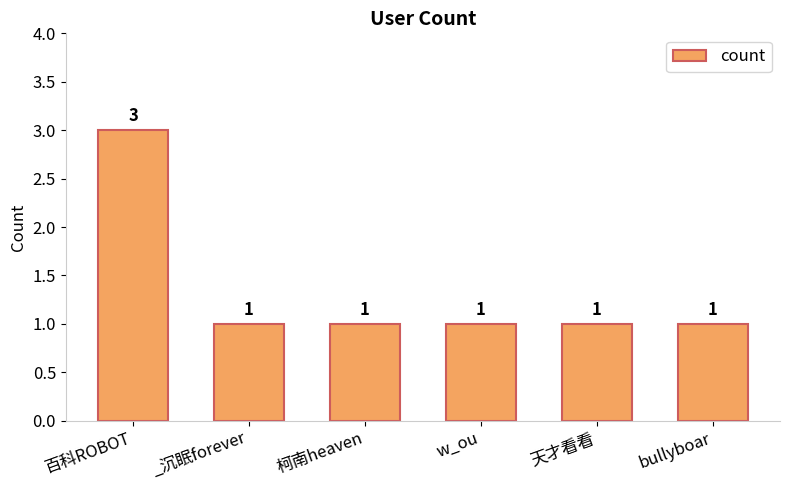

The value at 柯南heaven is 2. True or false?

False